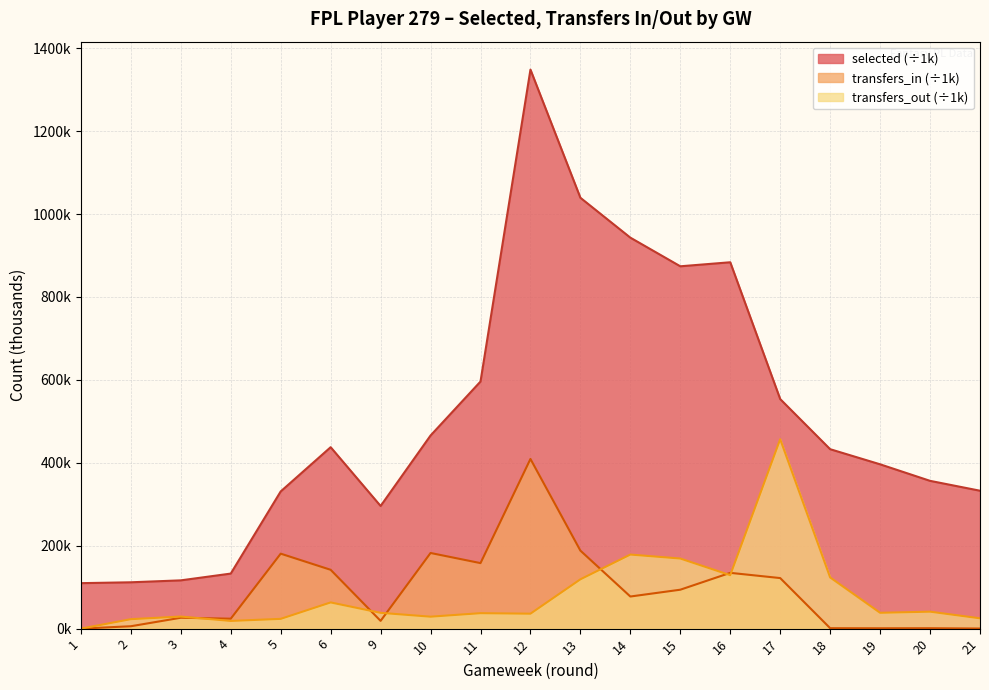

Which has a higher value, 6 or 10?

10